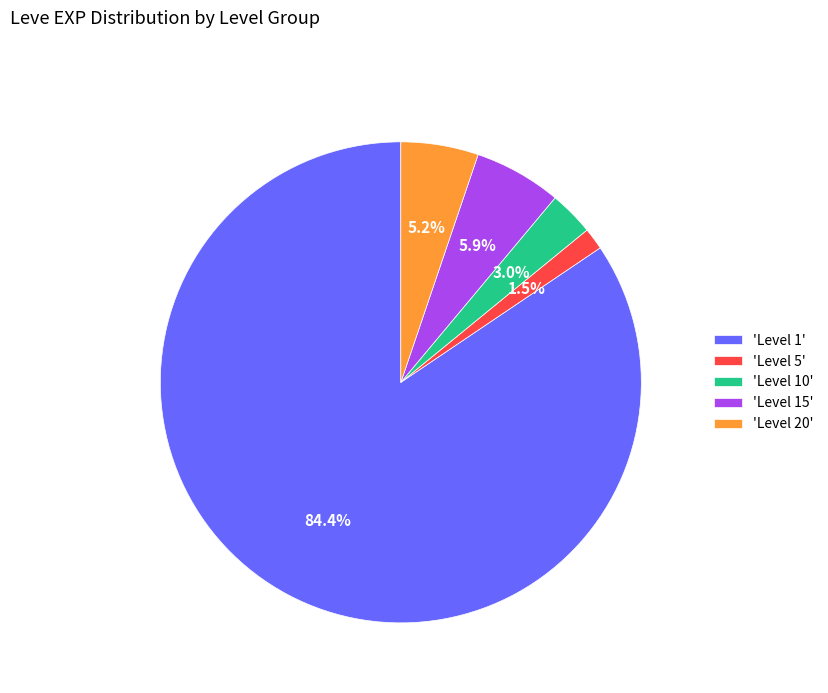

To the nearest percent, what is the average slice percentage?

20%